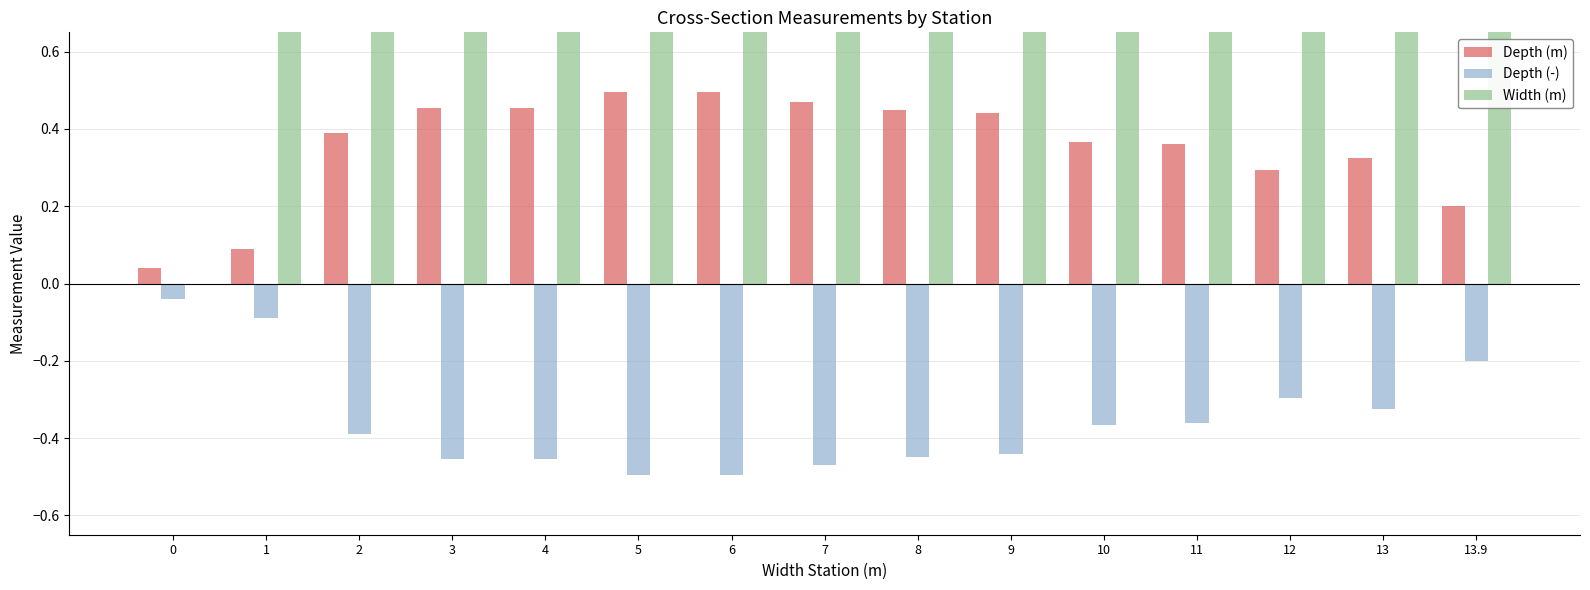

What position from the right is 0?

15